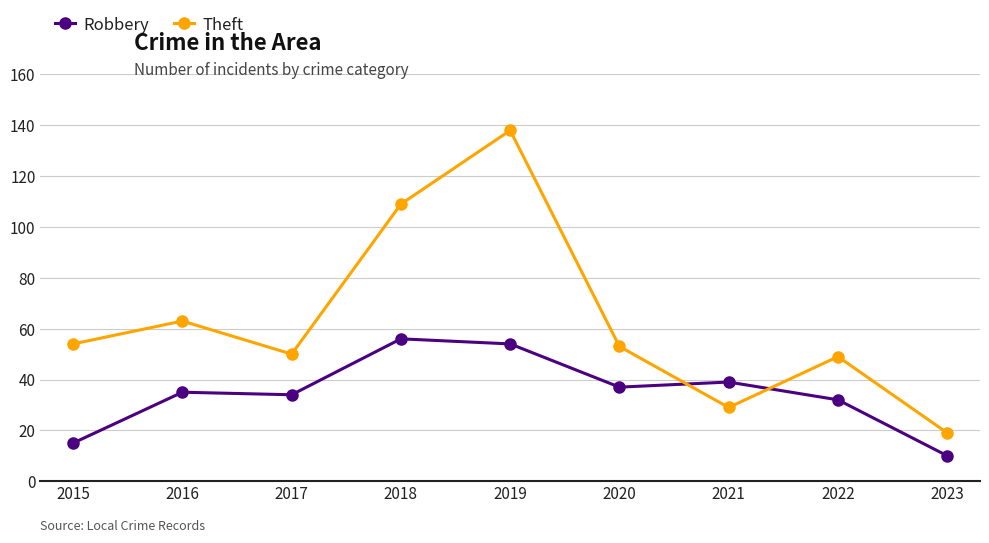

How many lines are shown in the chart?

2